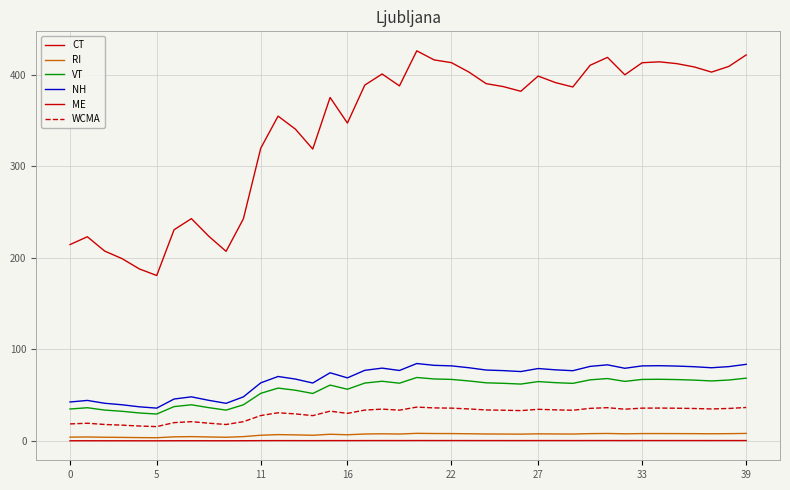

Count the number of categories in the chart.

40